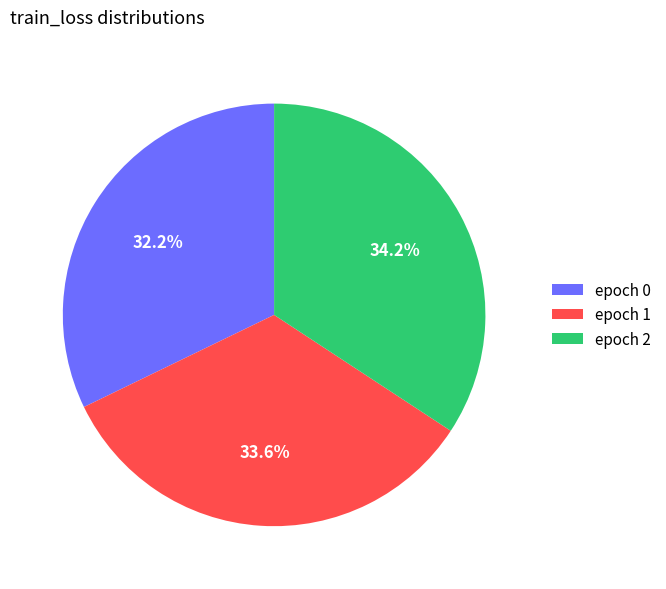

Rank the categories by value from highest to lowest.

epoch 2, epoch 1, epoch 0